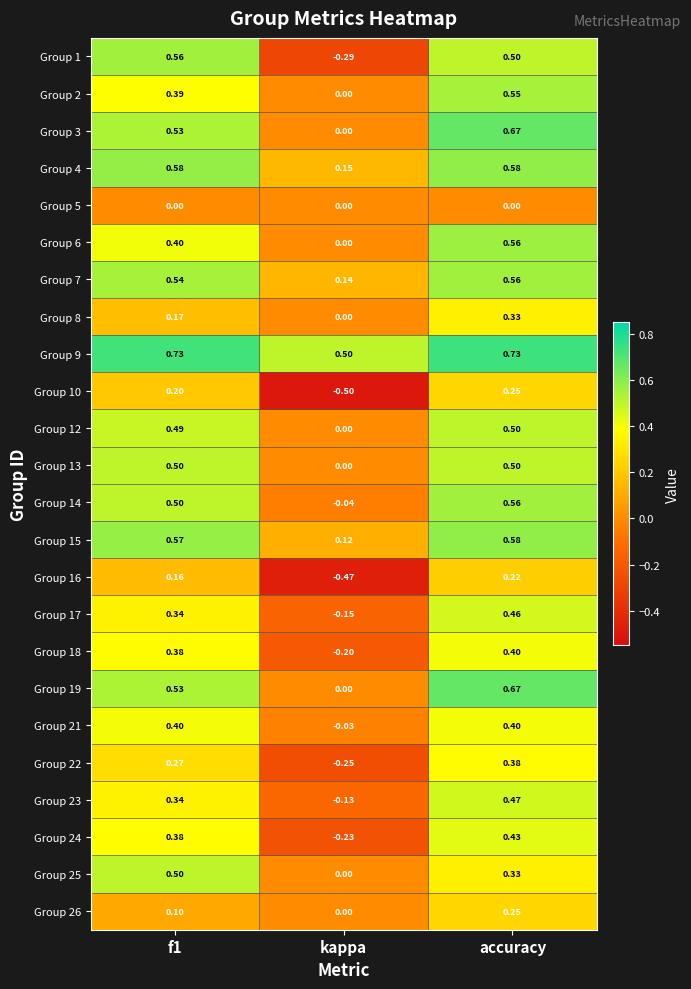

Which category has the highest value in the Group 24 series?

accuracy